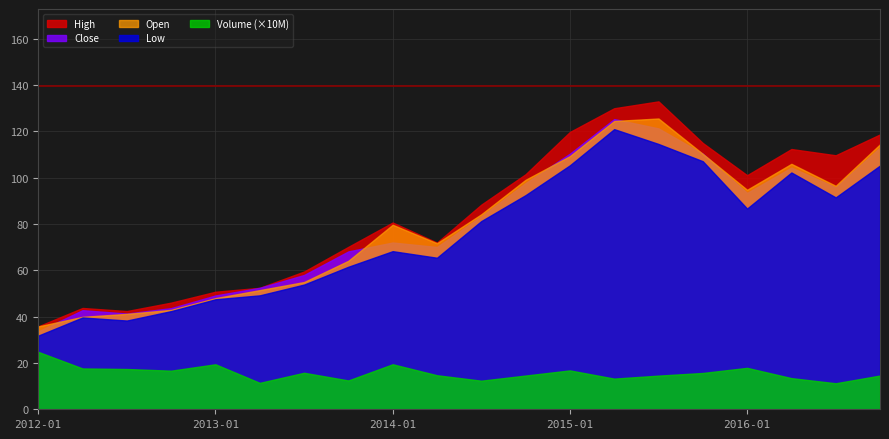

Reading left to right, extract all data points from this chart.

Close: 2012-01=33.6	2012-04=42.8	2012-07=41.3	2012-10=43.7	2013-01=49.1	2013-04=52.5	2013-07=58.0	2013-10=68.2	2014-01=72.0	2014-04=70.1	2014-07=83.3	2014-10=97.7	2015-01=110.4	2015-04=125.3	2015-07=121.3	2015-10=110.4	2016-01=93.4	2016-04=104.3	2016-07=95.9	2016-10=113.0
Open: 2012-01=35.8	2012-04=39.9	2012-07=41.2	2012-10=42.9	2013-01=48.0	2013-04=51.5	2013-07=55.0	2013-10=64.1	2014-01=79.7	2014-04=71.7	2014-07=84.2	2014-10=99.1	2015-01=109.3	2015-04=124.5	2015-07=125.6	2015-10=110.3	2016-01=94.8	2016-04=106.0	2016-07=96.5	2016-10=114.4
High: 2012-01=35.8	2012-04=43.8	2012-07=42.4	2012-10=46.1	2013-01=50.8	2013-04=52.5	2013-07=59.5	2013-10=70.2	2014-01=80.7	2014-04=72.0	2014-07=88.4	2014-10=101.5	2015-01=119.8	2015-04=130.0	2015-07=133.0	2015-10=115.0	2016-01=101.1	2016-04=112.4	2016-07=109.7	2016-10=118.7
Low: 2012-01=31.8	2012-04=39.6	2012-07=38.3	2012-10=42.4	2013-01=47.5	2013-04=49.2	2013-07=53.9	2013-10=61.5	2014-01=68.3	2014-04=65.4	2014-07=81.3	2014-10=92.5	2015-01=105.3	2015-04=121.0	2015-07=114.6	2015-10=107.1	2016-01=86.7	2016-04=102.3	2016-07=91.5	2016-10=105.2
Volume: 2012-01=247969000.0	2012-04=176358000.0	2012-07=173875000.0	2012-10=166706000.0	2013-01=194340000.0	2013-04=114077000.0	2013-07=157692000.0	2013-10=124473000.0	2014-01=194429100.0	2014-04=146992700.0	2014-07=123450000.0	2014-10=145670000.0	2015-01=167890000.0	2015-04=132450000.0	2015-07=145320000.0	2015-10=156780000.0	2016-01=178900000.0	2016-04=134560000.0	2016-07=112340000.0	2016-10=145670000.0